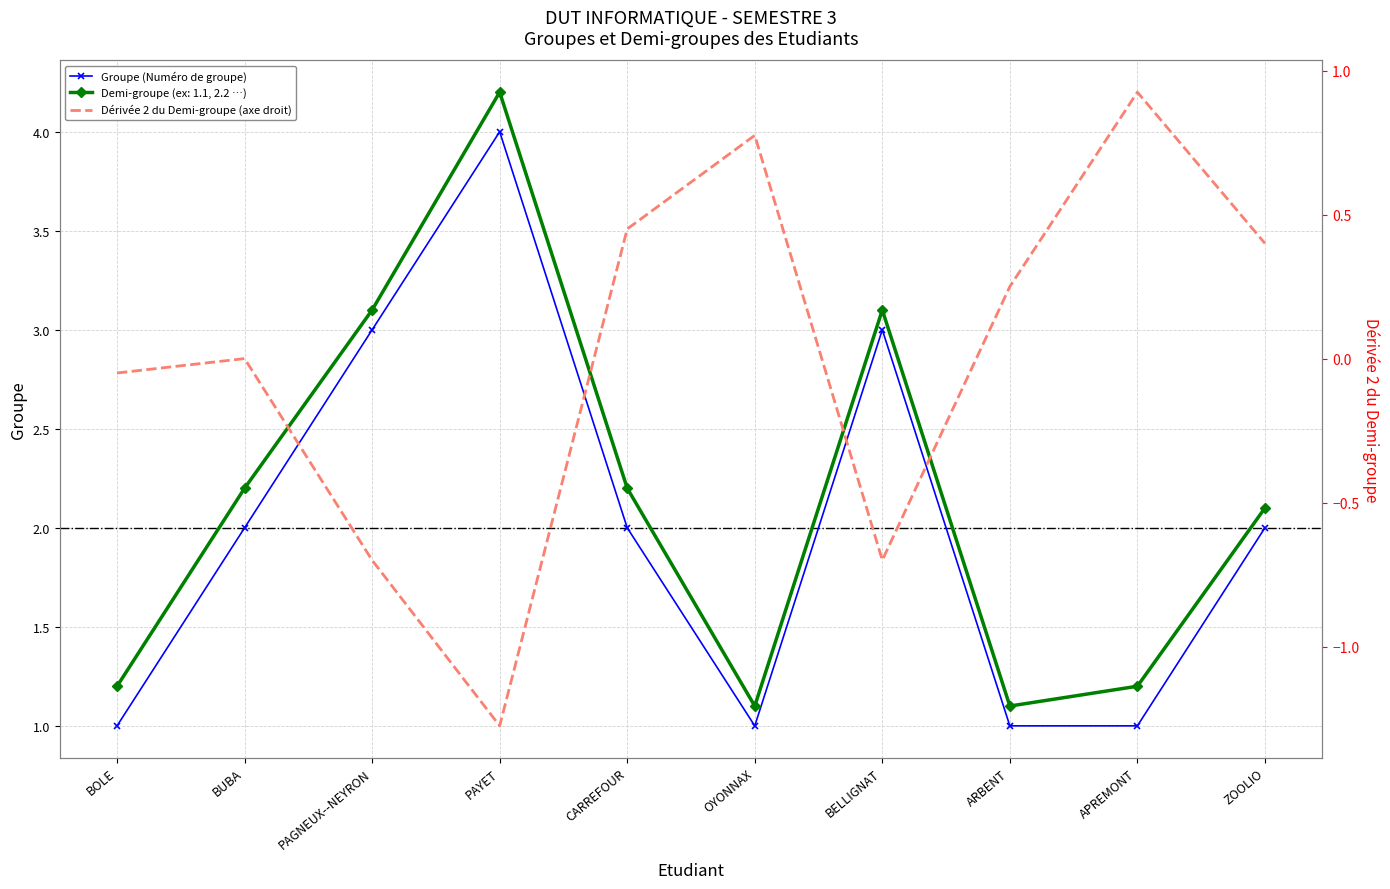

What is the difference between the maximum and second lowest values in the Dérivée 2 du Demi-groupe (axe droit) series?

1.6